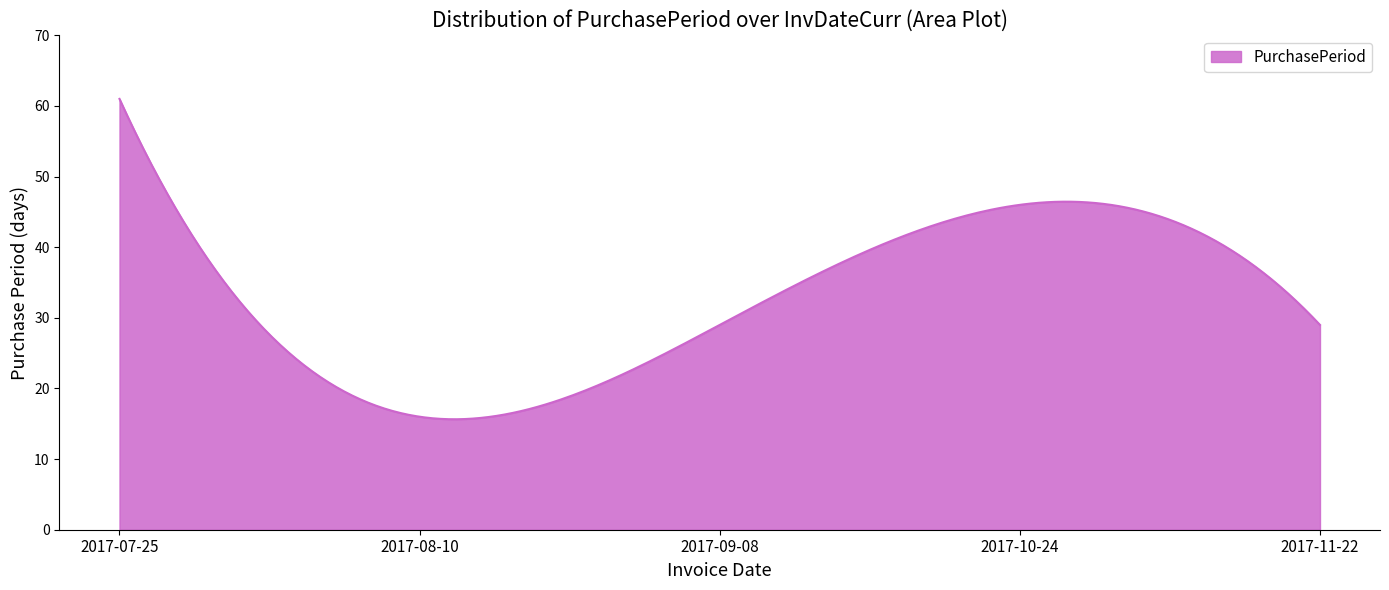

What is the greatest value displayed?

61.0